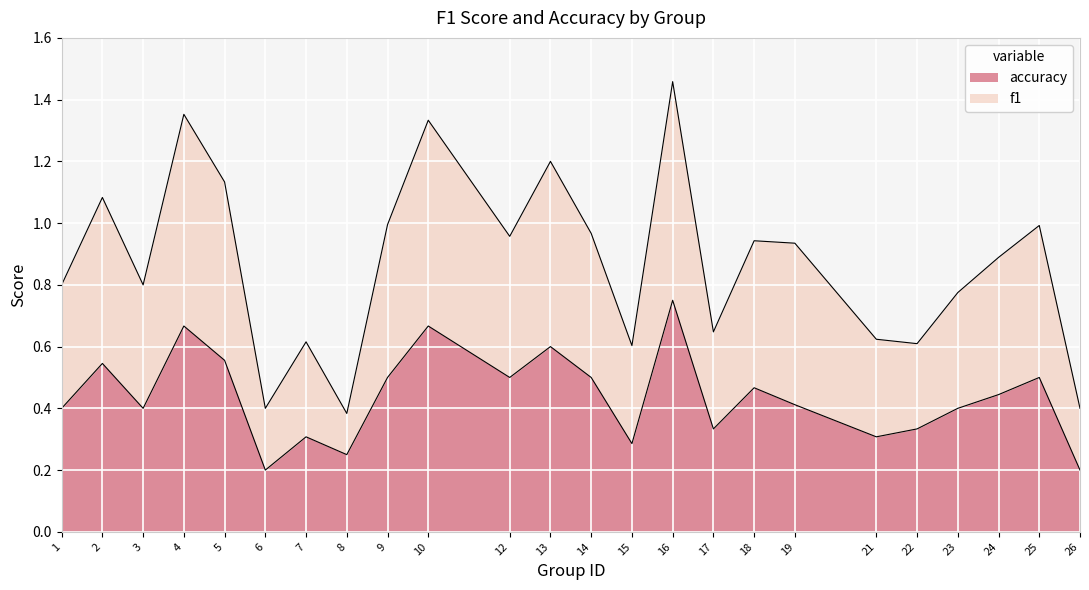

What is the approximate value of accuracy at 9?

0.5